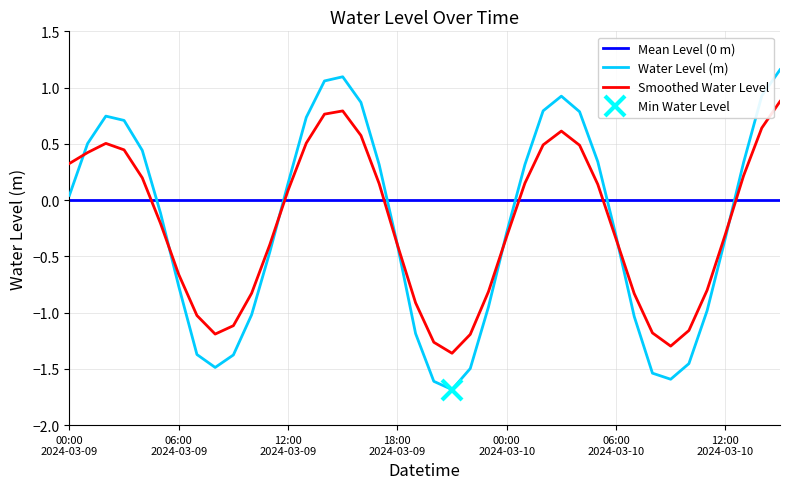

What is the minimum value for Water Level (m)?

-1.7